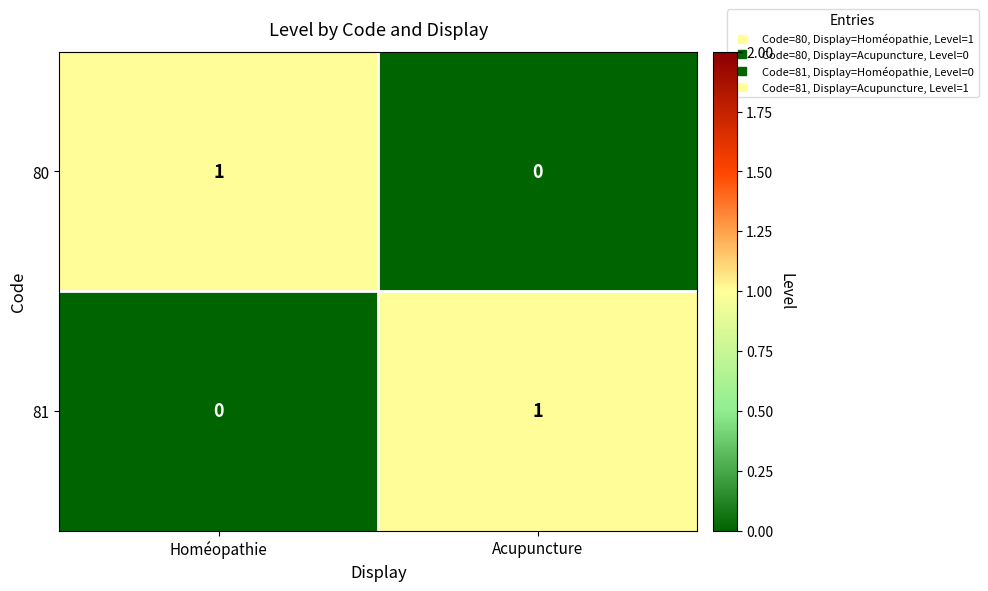

Count the number of data series in this chart.

2